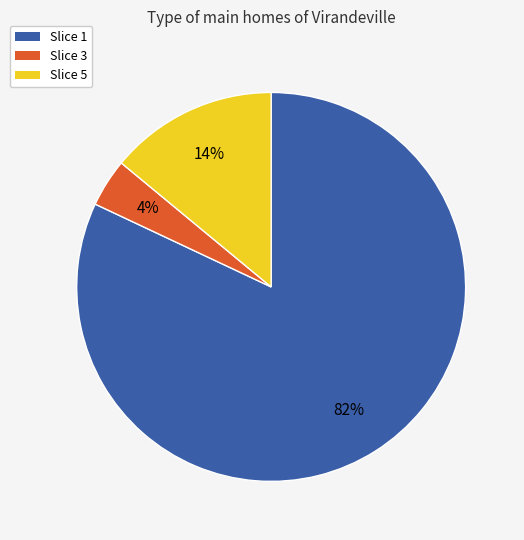

Is there any slice that represents more than half of the pie?

Yes